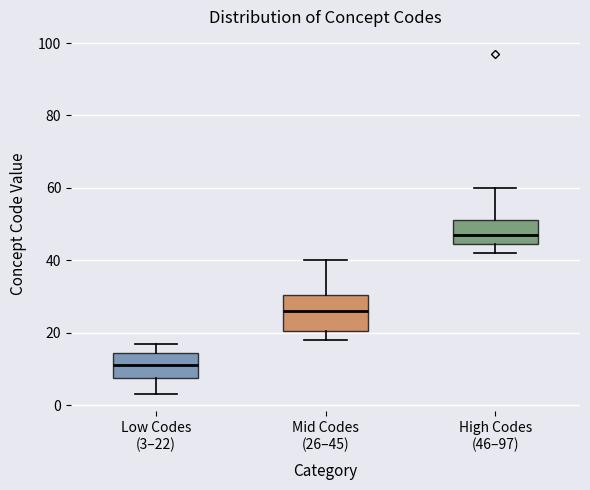

Which box is the tallest, from its lower edge to its upper edge?

Mid Codes (26–45)